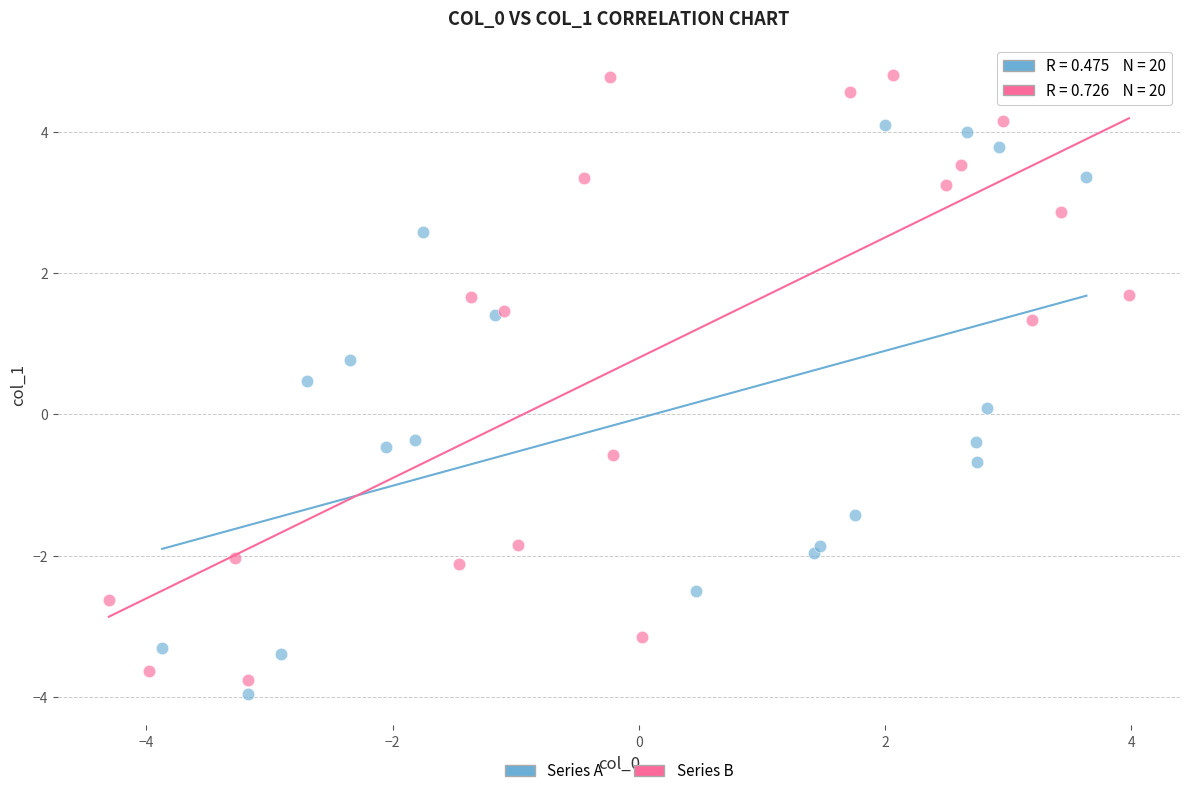

Which series reaches the maximum Y coordinate?

Series B